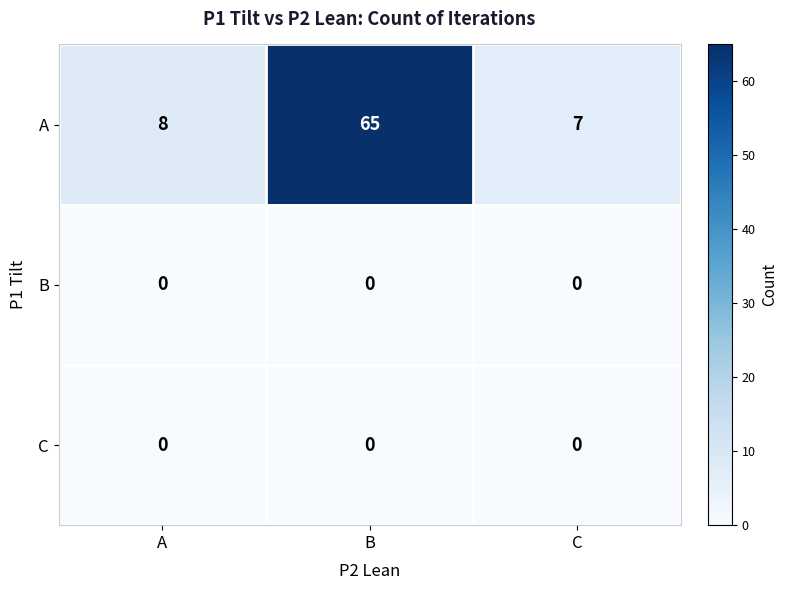

Which series has the largest total across all categories?

A